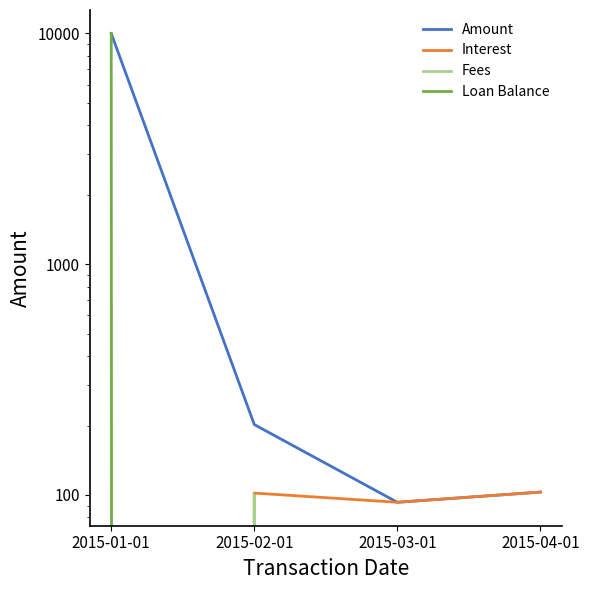

True or false: Fees and Amount intersect in this chart.

False